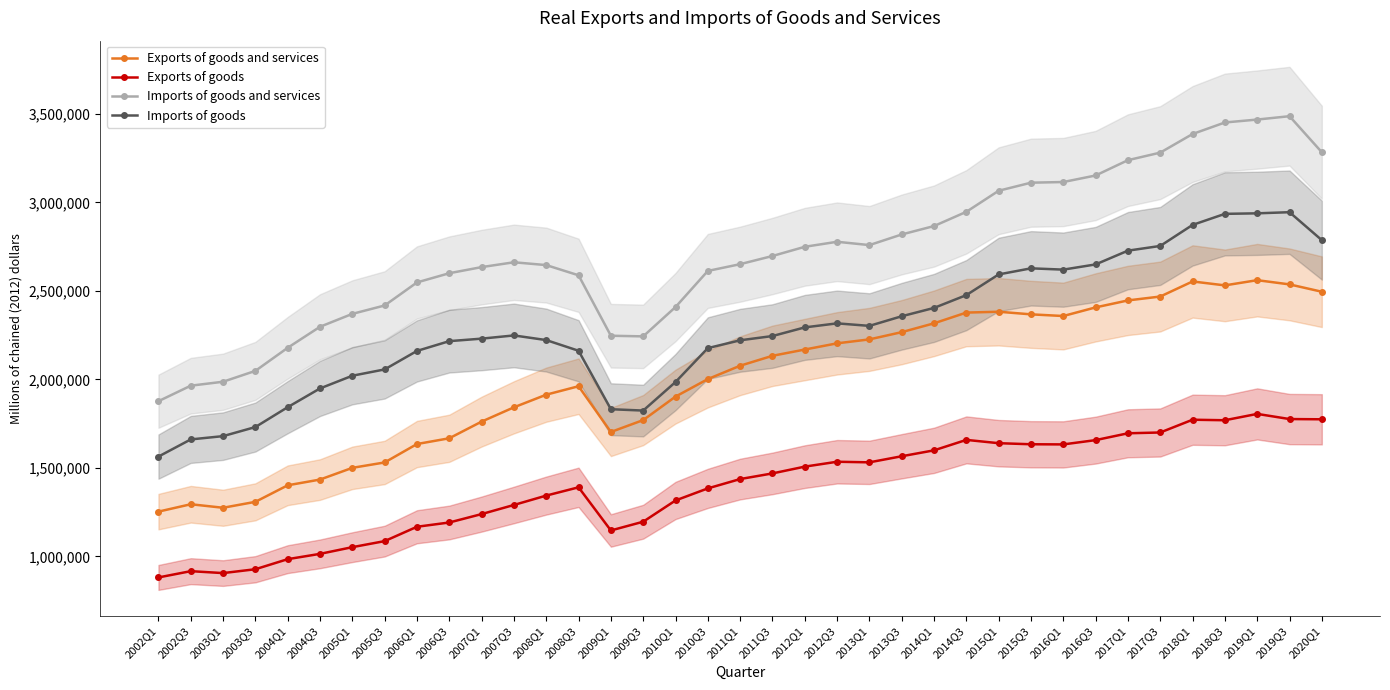

Reading left to right, transcribe all the data shown in this chart.

Exports of goods and services: 2002Q1=1252821	2002Q3=1294531	2003Q1=1274663	2003Q3=1308173	2004Q1=1401605	2004Q3=1434005	2005Q1=1500241	2005Q3=1530666	2006Q1=1634742	2006Q3=1667245	2007Q1=1761352	2007Q3=1842129	2008Q1=1913508	2008Q3=1961163	2009Q1=1702730	2009Q3=1769969	2010Q1=1902612	2010Q3=2001560	2011Q1=2077113	2011Q3=2133150	2012Q1=2168538	2012Q3=2203603	2013Q1=2225897	2013Q3=2266774	2014Q1=2316680	2014Q3=2377339	2015Q1=2382045	2015Q3=2367359	2016Q1=2357895	2016Q3=2406645	2017Q1=2446019	2017Q3=2467962	2018Q1=2553171	2018Q3=2530950	2019Q1=2560413	2019Q3=2536562	2020Q1=2495099
Exports of goods: 2002Q1=881010	2002Q3=916472	2003Q1=905613	2003Q3=927392	2004Q1=984312	2004Q3=1014253	2005Q1=1052079	2005Q3=1086248	2006Q1=1167337	2006Q3=1191450	2007Q1=1238954	2007Q3=1290455	2008Q1=1343438	2008Q3=1390195	2009Q1=1146393	2009Q3=1195832	2010Q1=1315882	2010Q3=1384113	2011Q1=1436817	2011Q3=1468740	2012Q1=1507004	2012Q3=1534644	2013Q1=1531256	2013Q3=1565713	2014Q1=1599089	2014Q3=1658116	2015Q1=1639472	2015Q3=1633418	2016Q1=1632562	2016Q3=1656811	2017Q1=1695422	2017Q3=1699924	2018Q1=1772030	2018Q3=1769090	2019Q1=1804935	2019Q3=1775827	2020Q1=1774453
Imports of goods and services: 2002Q1=1876715	2002Q3=1964336	2003Q1=1986631	2003Q3=2048029	2004Q1=2178471	2004Q3=2297245	2005Q1=2370078	2005Q3=2417442	2006Q1=2547713	2006Q3=2599709	2007Q1=2634225	2007Q3=2661519	2008Q1=2645612	2008Q3=2587985	2009Q1=2246492	2009Q3=2242931	2010Q1=2408555	2010Q3=2612581	2011Q1=2650836	2011Q3=2696956	2012Q1=2748995	2012Q3=2777311	2013Q1=2758606	2013Q3=2818648	2014Q1=2866196	2014Q3=2946580	2015Q1=3065586	2015Q3=3111146	2016Q1=3114891	2016Q3=3151825	2017Q1=3238346	2017Q3=3281001	2018Q1=3386122	2018Q3=3451284	2019Q1=3467787	2019Q3=3486787	2020Q1=3283110
Imports of goods: 2002Q1=1563798	2002Q3=1660761	2003Q1=1679344	2003Q3=1730681	2004Q1=1842933	2004Q3=1948819	2005Q1=2020586	2005Q3=2056244	2006Q1=2160705	2006Q3=2215964	2007Q1=2230084	2007Q3=2248242	2008Q1=2221968	2008Q3=2161661	2009Q1=1831384	2009Q3=1823761	2010Q1=1984944	2010Q3=2176520	2011Q1=2220768	2011Q3=2244758	2012Q1=2293641	2012Q3=2316444	2013Q1=2302234	2013Q3=2356615	2014Q1=2403698	2014Q3=2476043	2015Q1=2592897	2015Q3=2627315	2016Q1=2619994	2016Q3=2649402	2017Q1=2727173	2017Q3=2753771	2018Q1=2872567	2018Q3=2935054	2019Q1=2938061	2019Q3=2944426	2020Q1=2786496